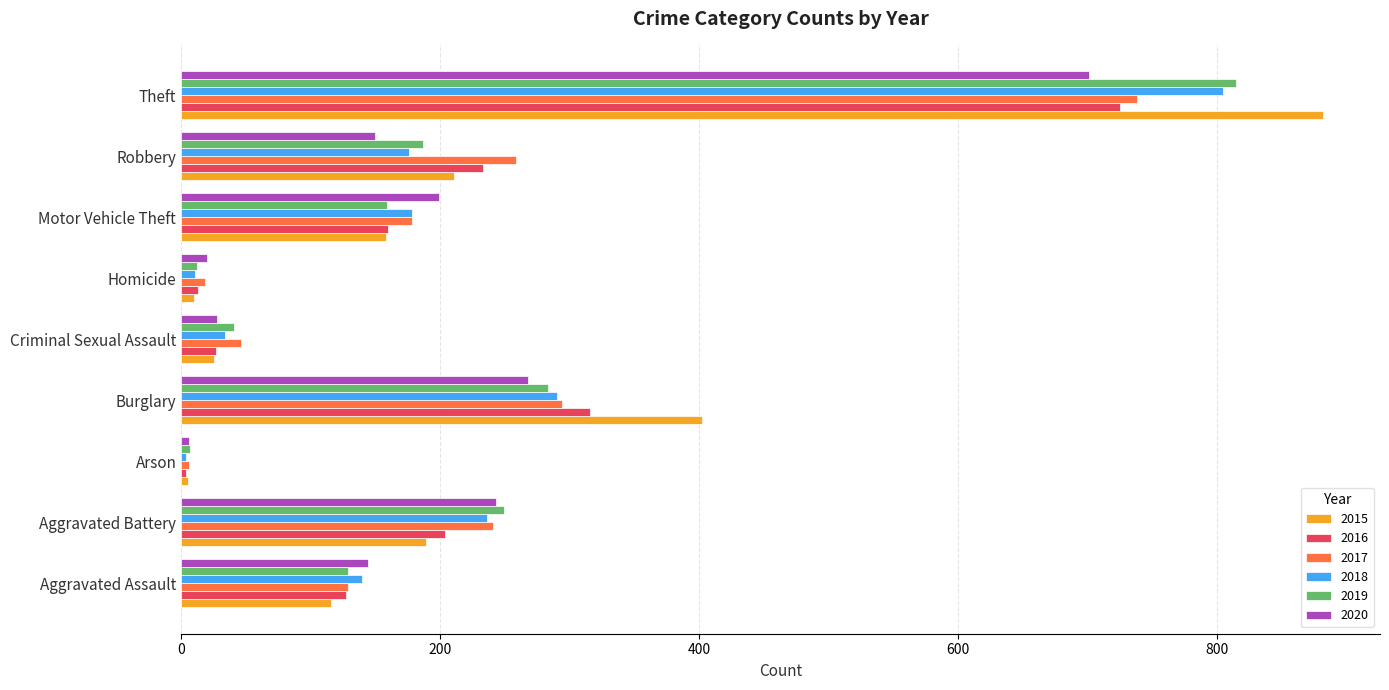

At which category is the sum across all series the highest?

Theft